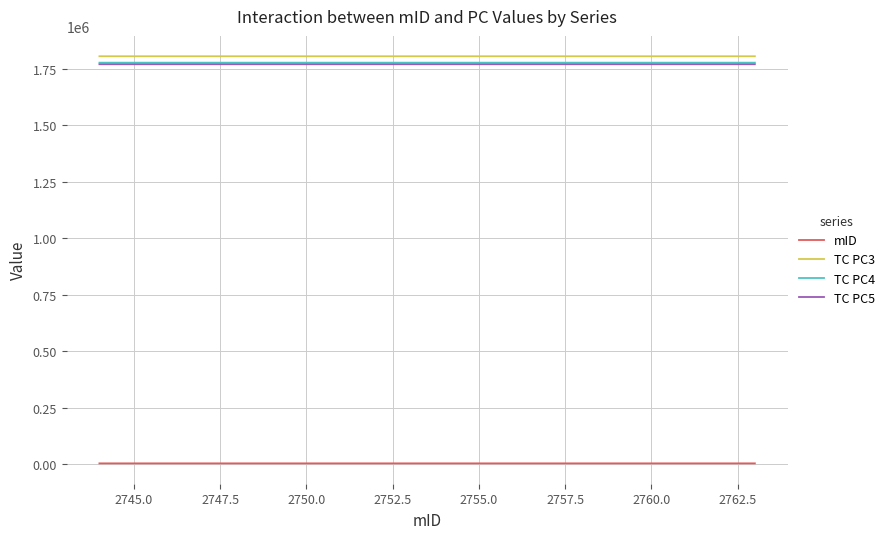

True or false: mID and TC PC5 intersect in this chart.

False